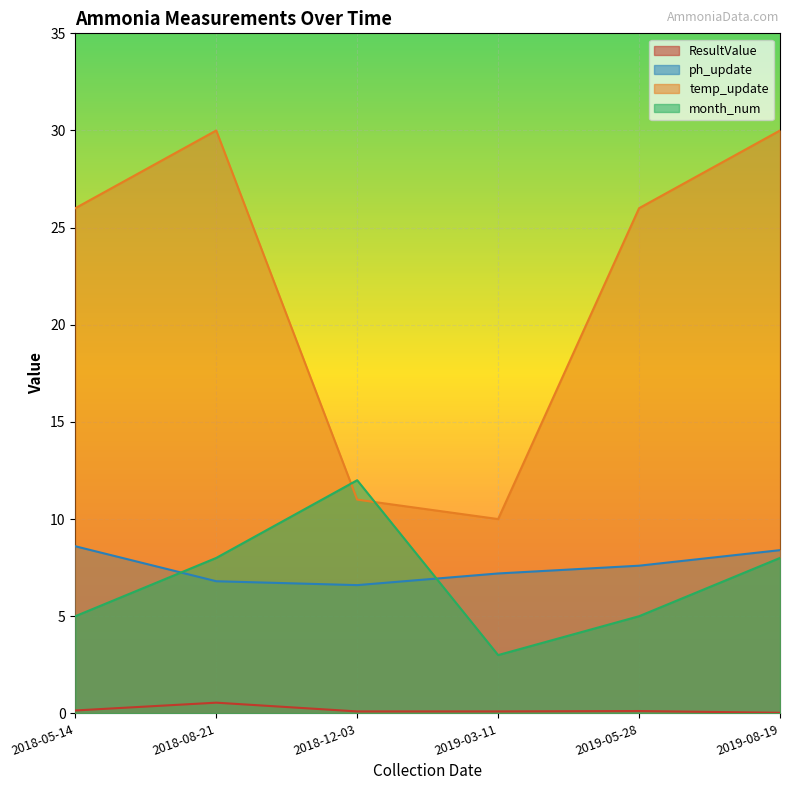

Reading right to left, transcribe all the data shown in this chart.

ResultValue: 0.0	0.1	0.1	0.1	0.6	0.1
ph_update: 8.4	7.6	7.2	6.6	6.8	8.6
temp_update: 30.0	26.0	10.0	11.0	30.0	26.0
month_num: 8.0	5.0	3.0	12.0	8.0	5.0